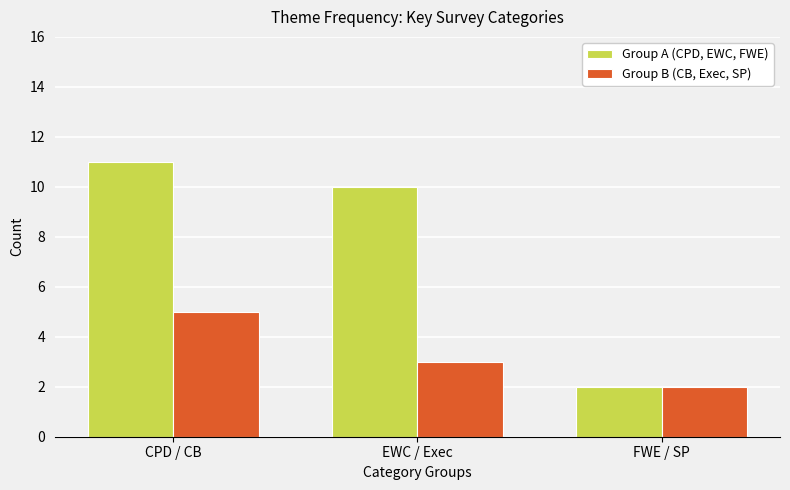

What is the difference between the second highest and minimum values in the Group B (CB, Exec, SP) series?

1